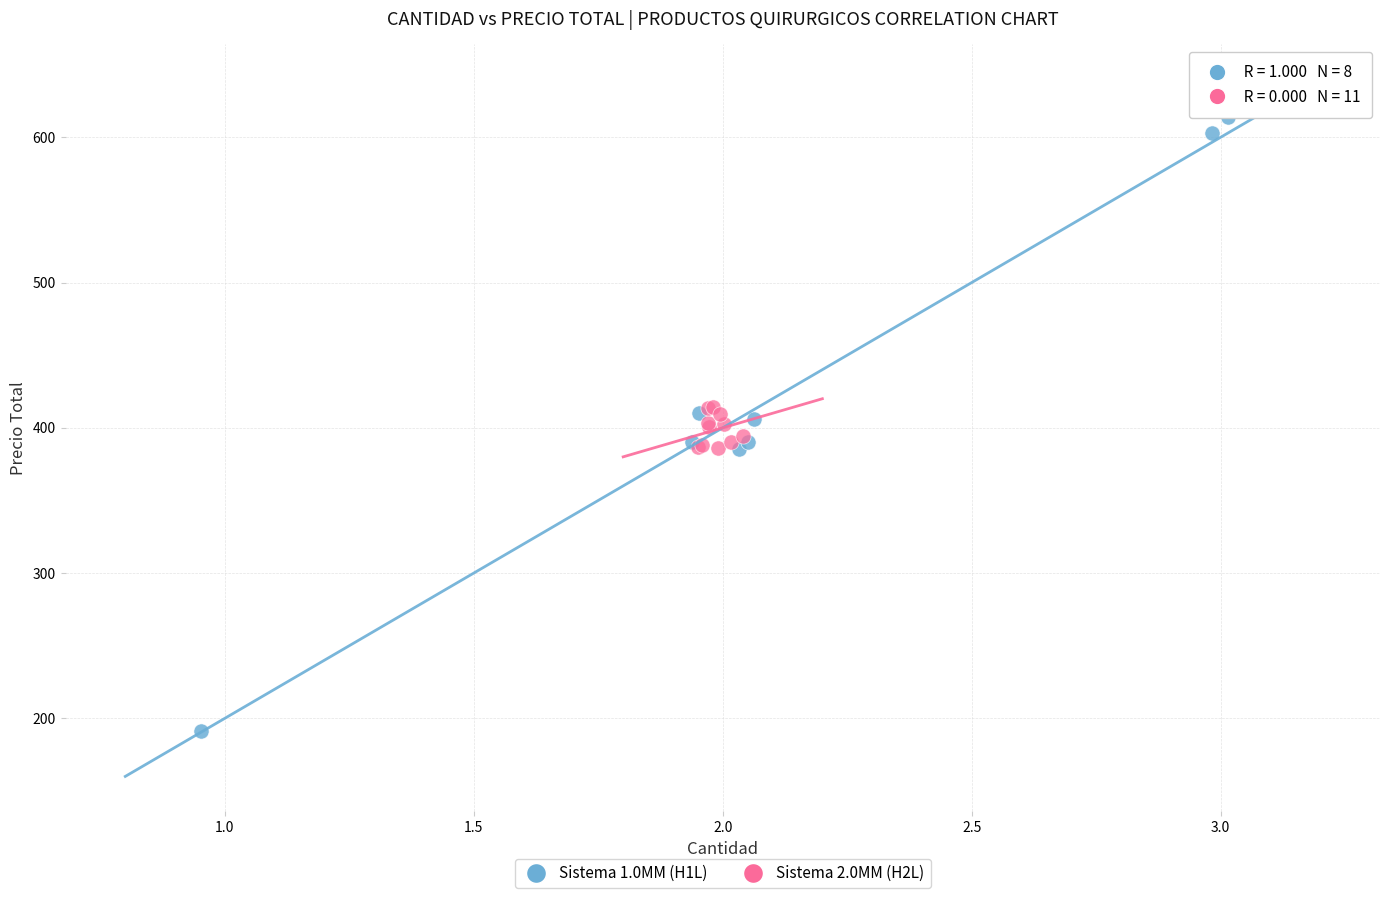

Which series reaches the maximum Y coordinate?

Sistema 1.0MM (H1L)